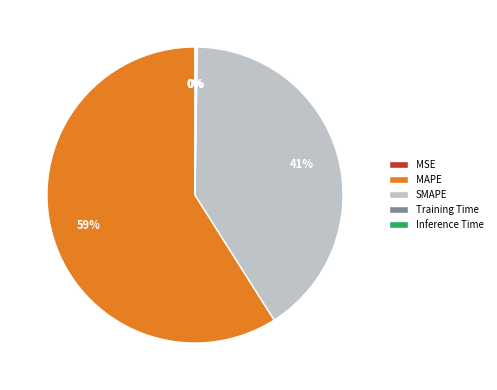

To the nearest percent, what is the average slice percentage?

20%